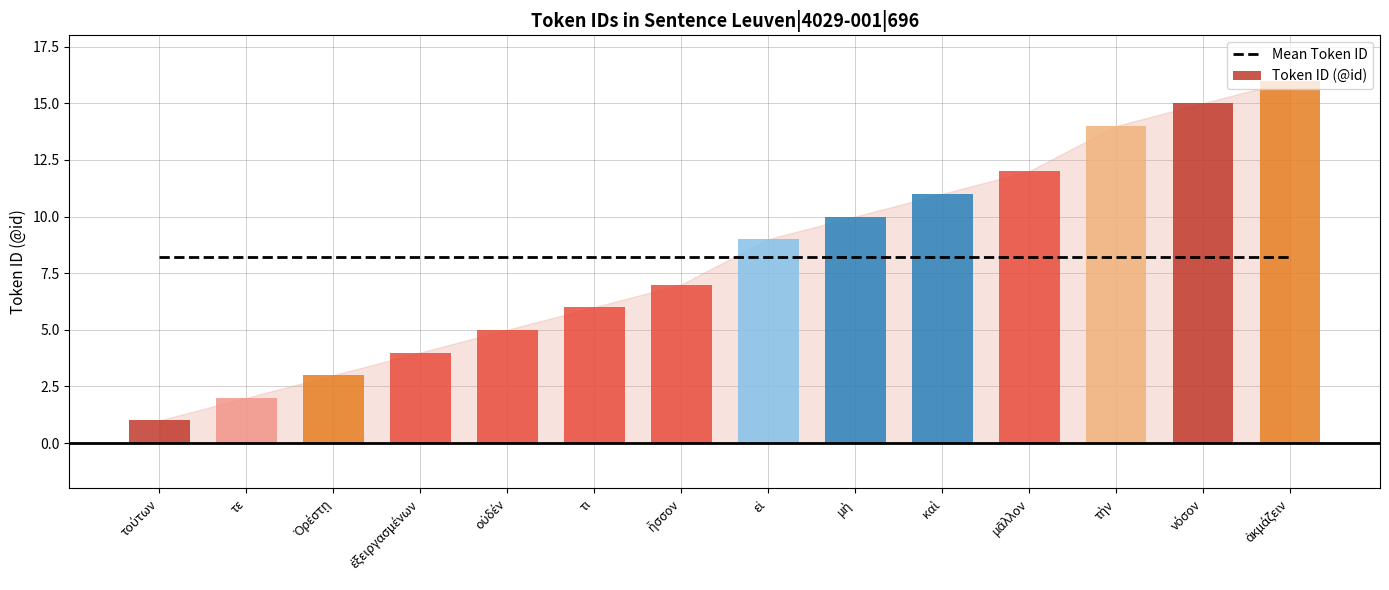

Reading left to right, extract all data points from this chart.

Mean Token ID: τούτων=8.2	τε=8.2	Ὀρέστῃ=8.2	ἐξειργασμένων=8.2	οὐδέν=8.2	τι=8.2	ἧσσον=8.2	εἰ=8.2	μὴ=8.2	καὶ=8.2	μᾶλλον=8.2	τὴν=8.2	νόσον=8.2	ἀκμάζειν=8.2
Token ID (@id): τούτων=1.0	τε=2.0	Ὀρέστῃ=3.0	ἐξειργασμένων=4.0	οὐδέν=5.0	τι=6.0	ἧσσον=7.0	εἰ=9.0	μὴ=10.0	καὶ=11.0	μᾶλλον=12.0	τὴν=14.0	νόσον=15.0	ἀκμάζειν=16.0